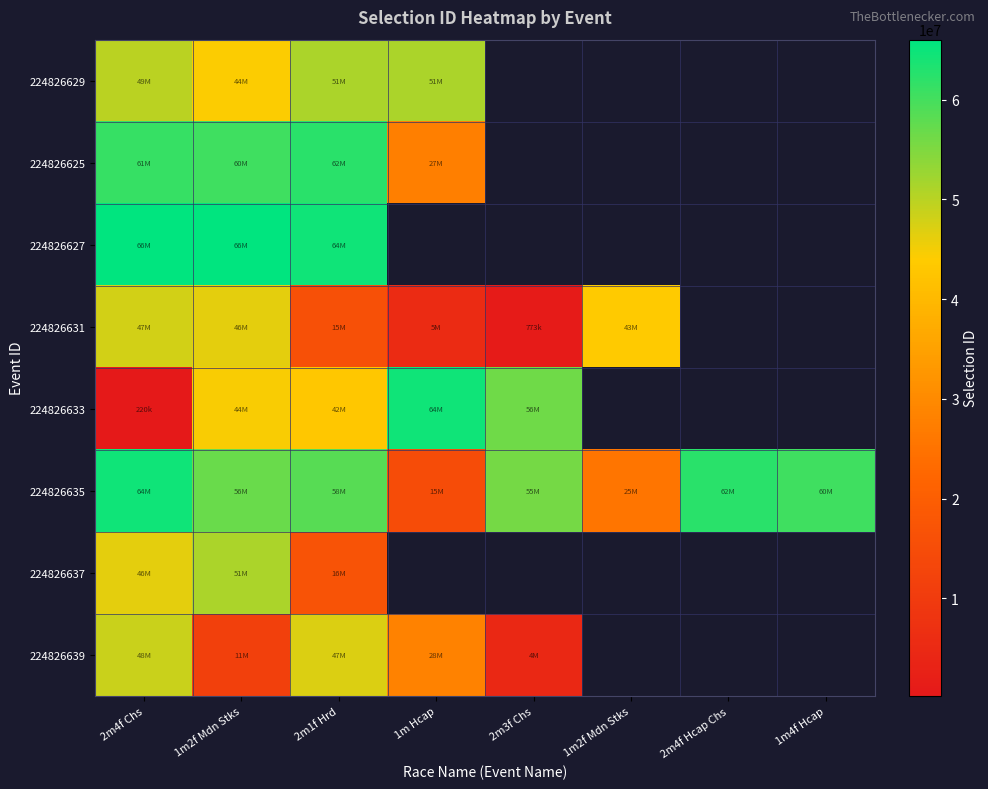

True or false: 224826627 has a value of 66006258.0 at 2m4f Chs.

True